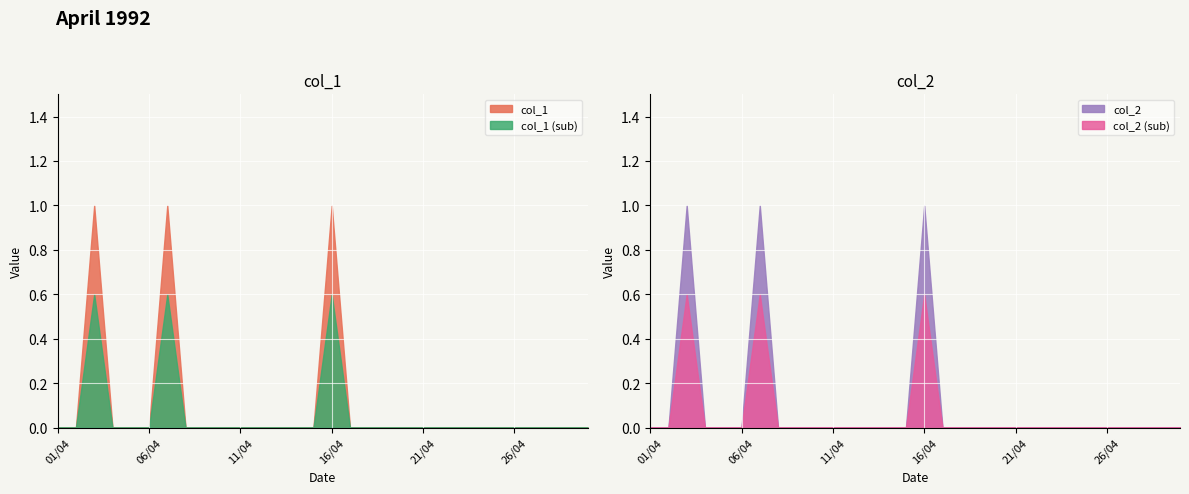

What is the sum of all col_2 values?

3